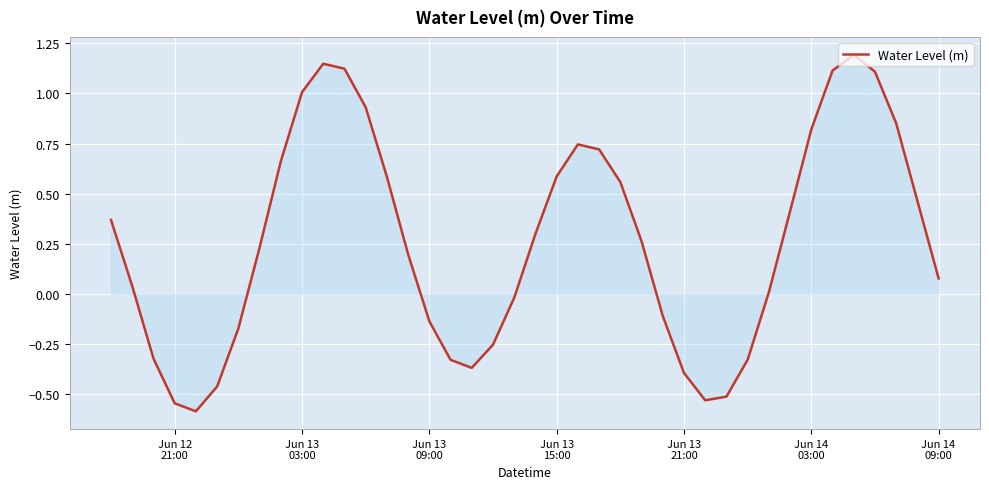

What is the minimum value shown in the chart?

-0.6